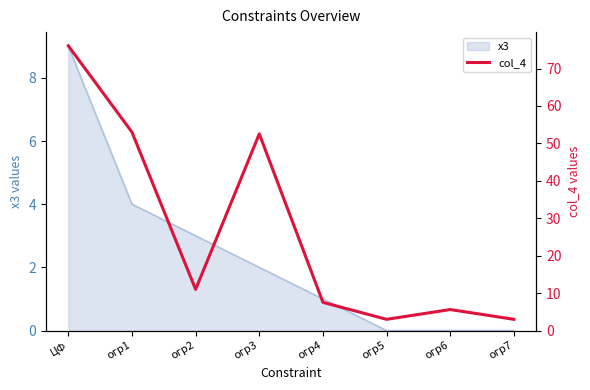

What is the difference between the maximum and minimum values?

73.1